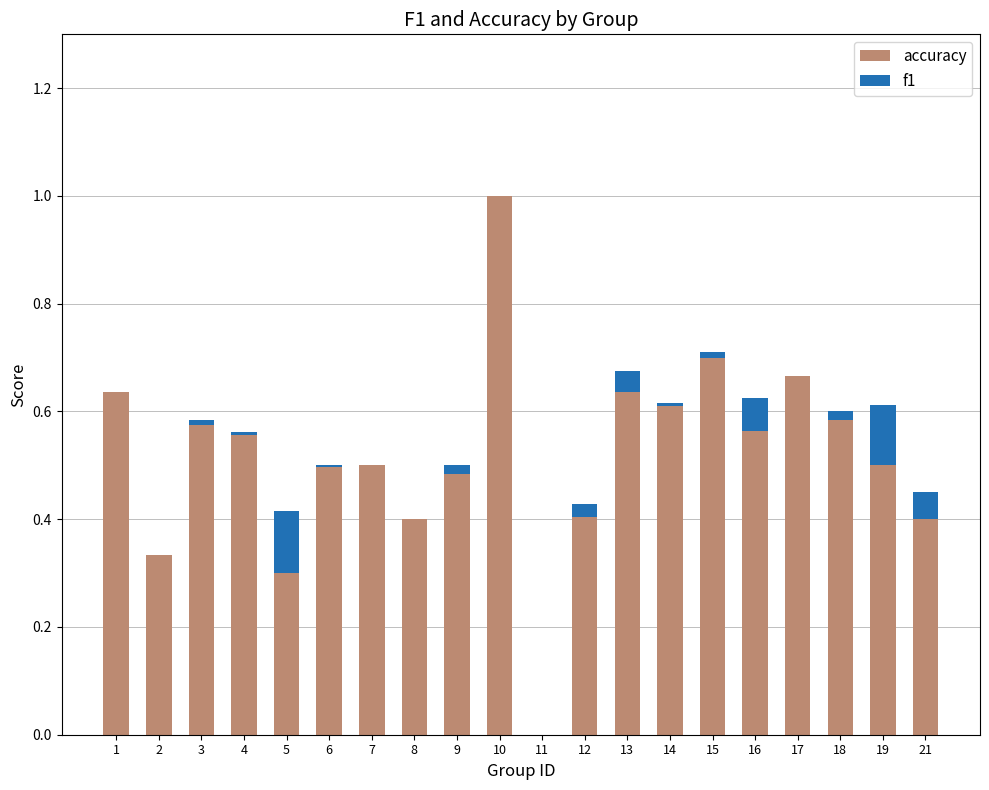

How many bars are there in each group?

2